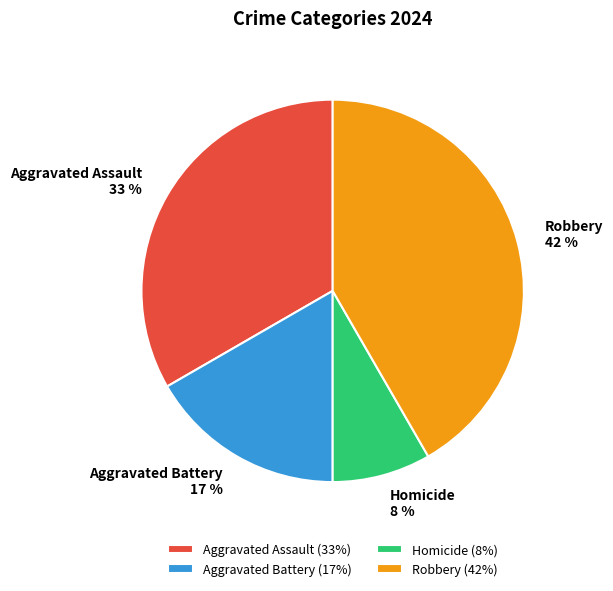

Does Homicide represent more than half of the total?

No